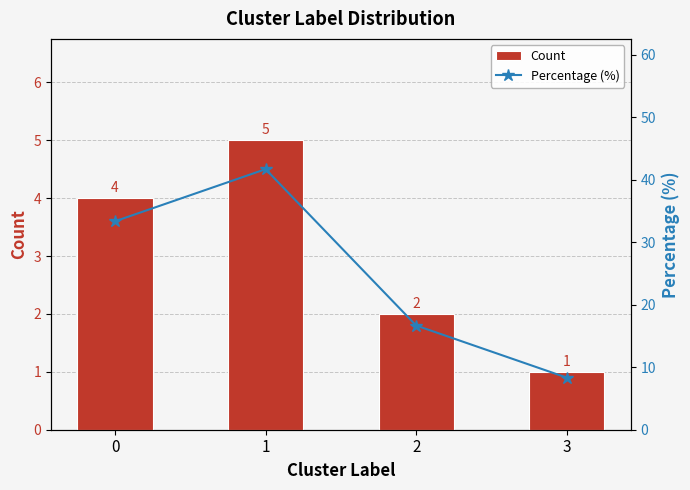

What is the highest value of the Count series?

5